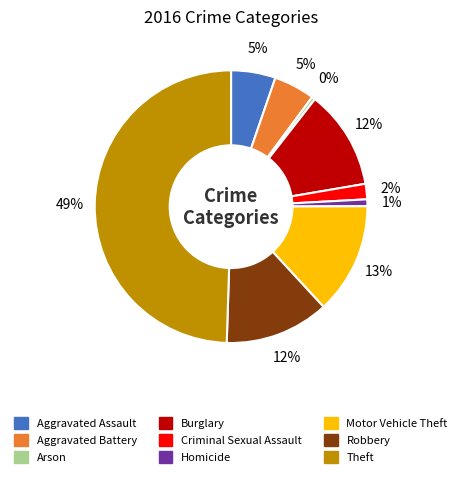

To the nearest percent, what portion does Burglary represent?

12%